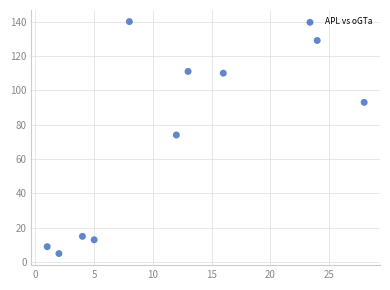

What is the average Y value?

70